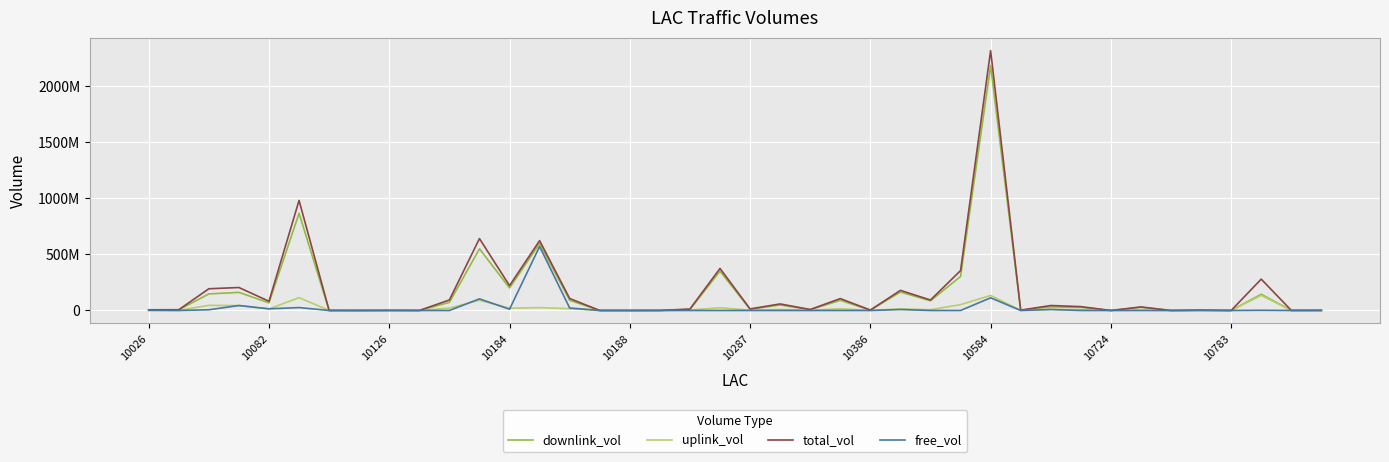

What are all the series names shown in the legend?

downlink_vol, uplink_vol, total_vol, free_vol